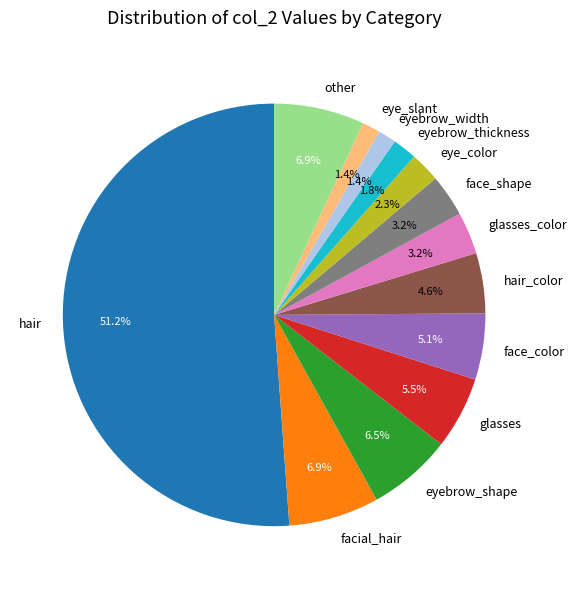

True or false: eye_slant accounts for 1% of the total.

True